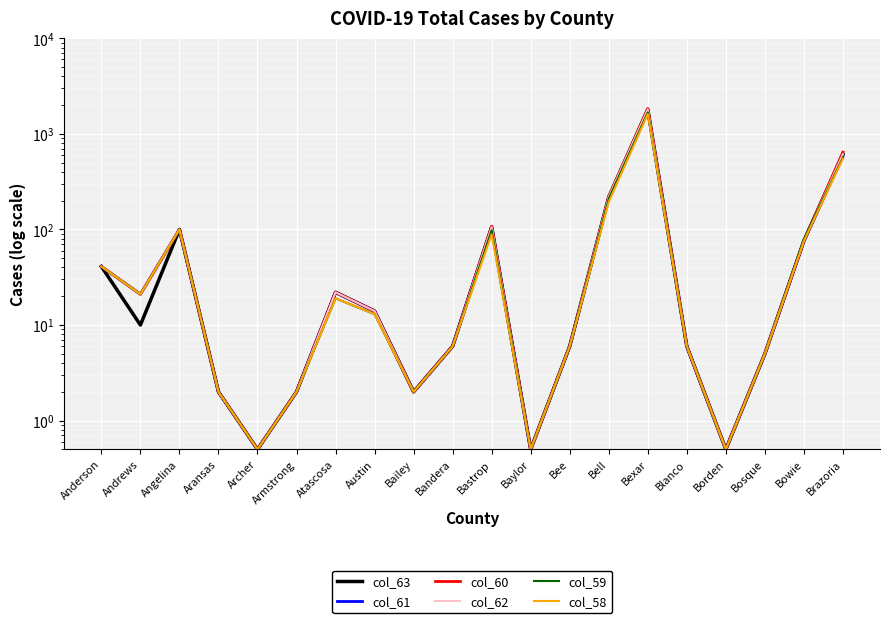

What is the label of the 15th point from the left?

Bexar